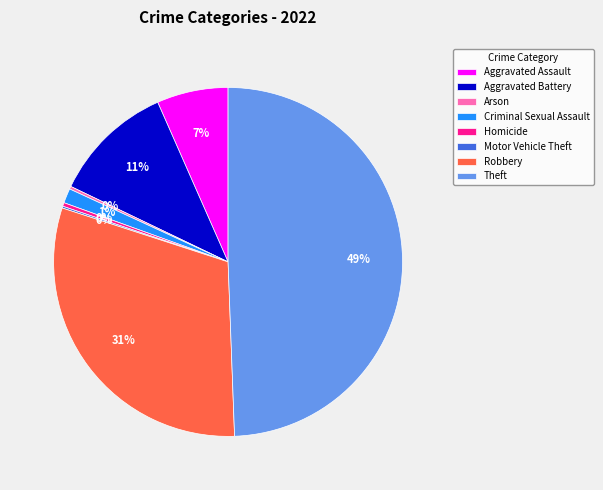

Is Aggravated Battery the majority of the pie?

No